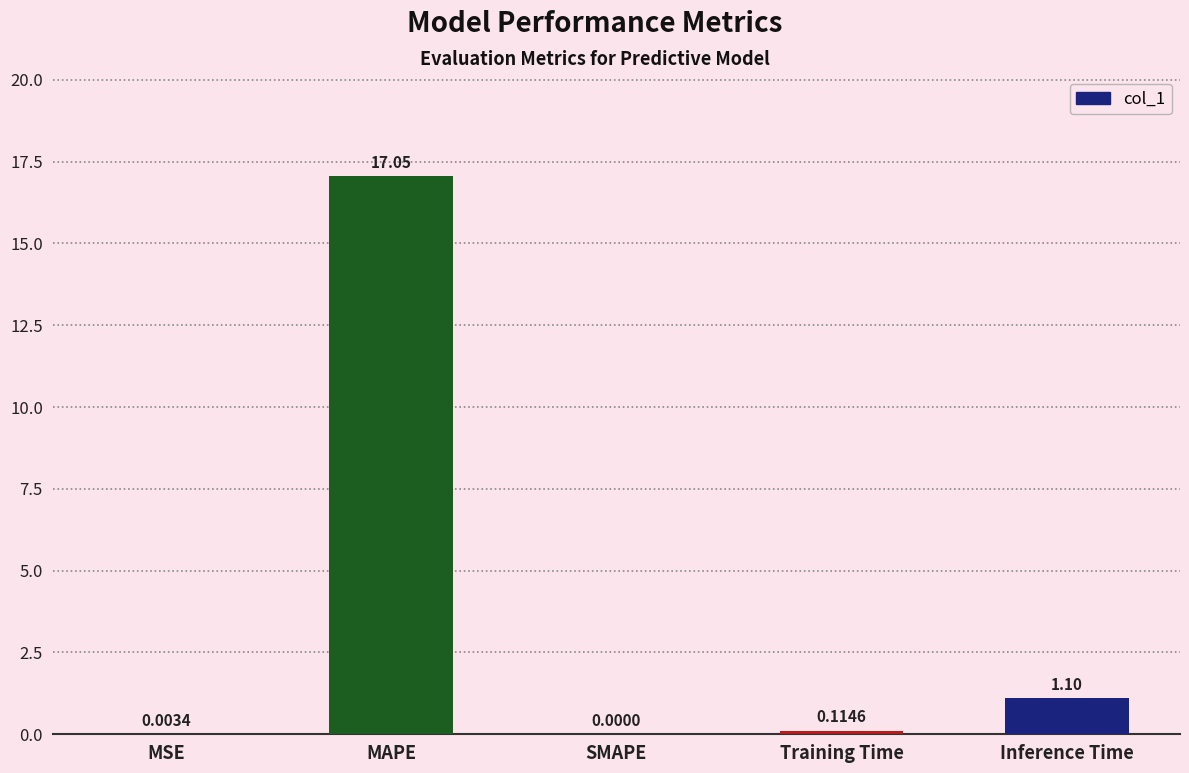

What is the change in value from MAPE to Training Time?

-16.9